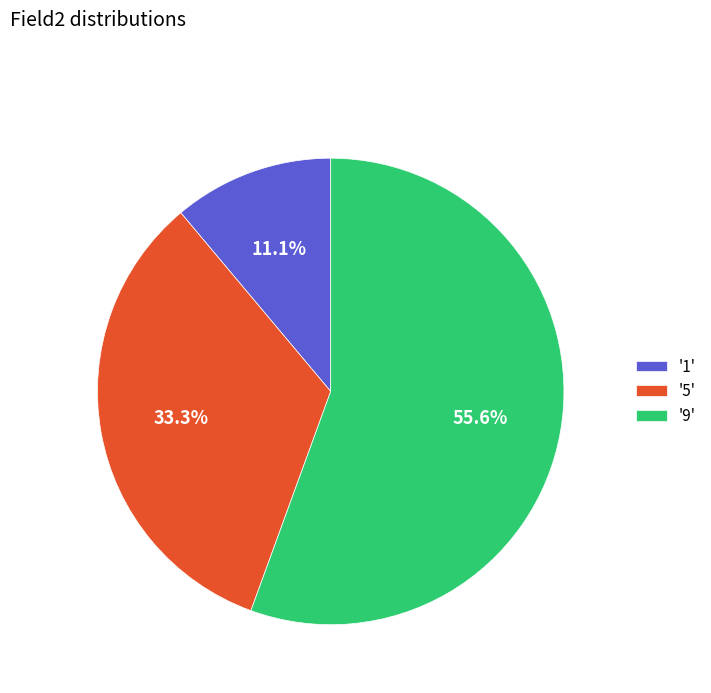

What is the majority slice?

'9'